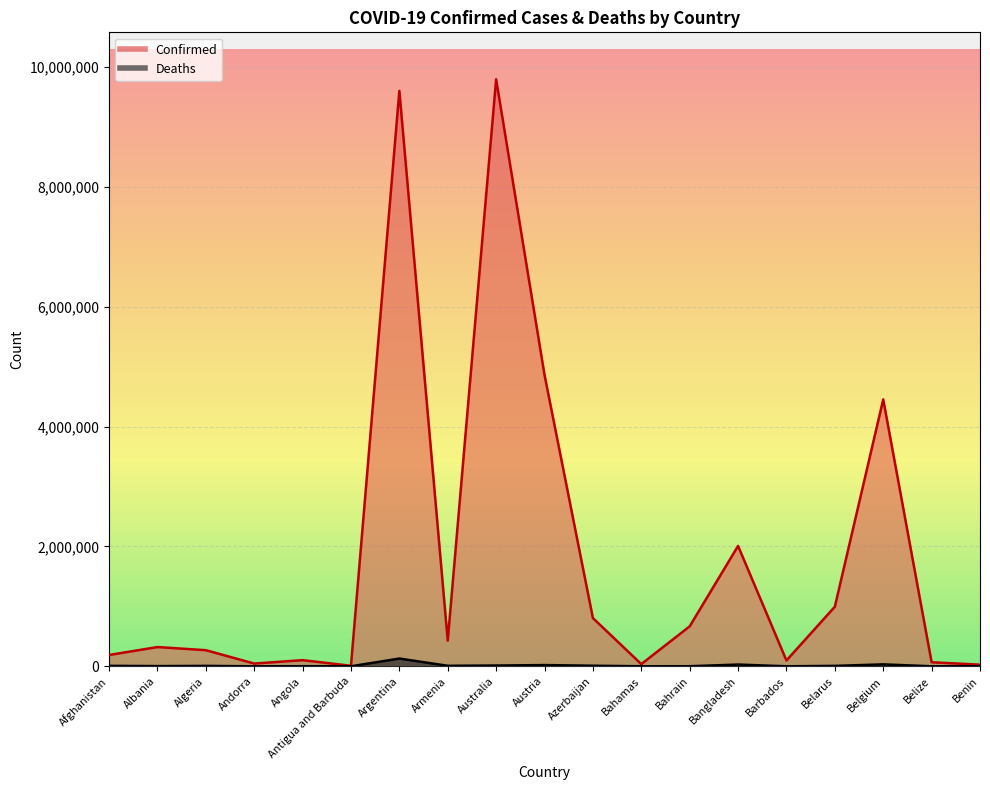

How many distinct data groups are displayed?

2